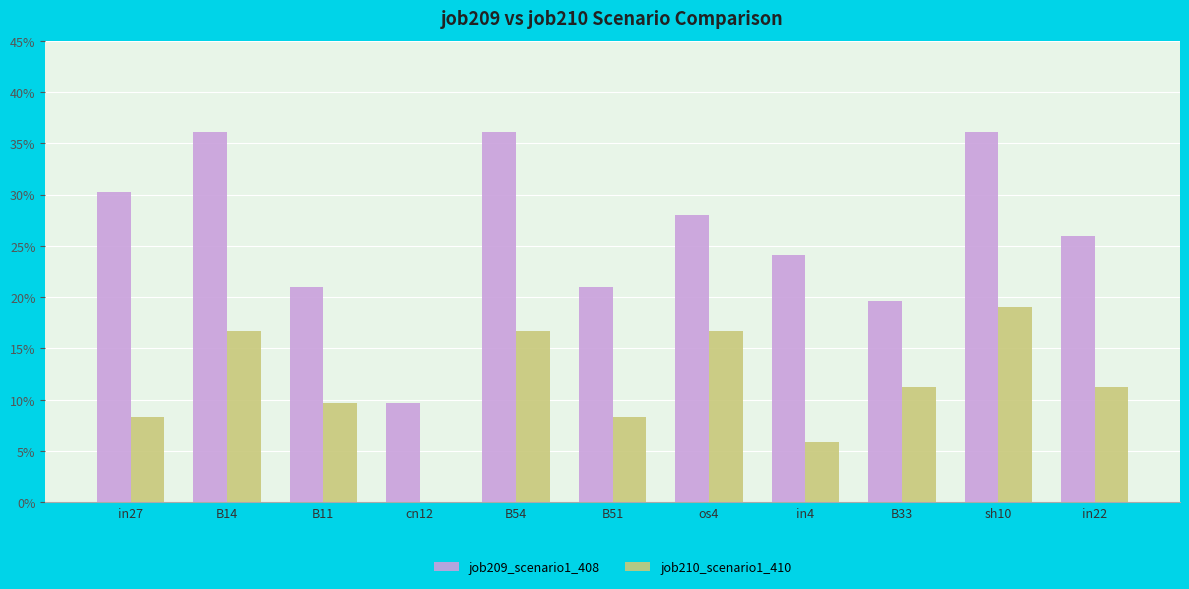

What are all the series names shown in the legend?

job209_scenario1_408, job210_scenario1_410